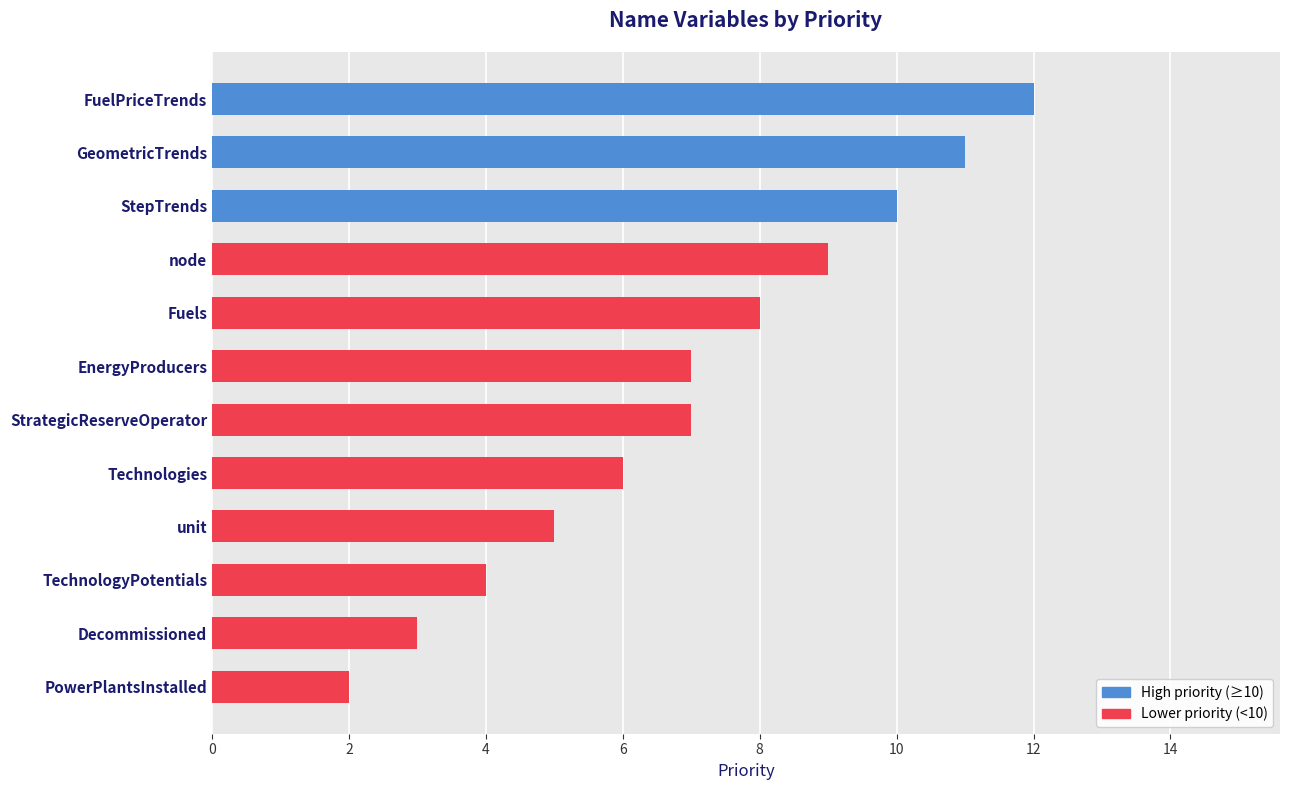

Reading bottom to top, transcribe all the data shown in this chart.

PowerPlantsInstalled=2	Decommissioned=3	TechnologyPotentials=4	unit=5	Technologies=6	StrategicReserveOperator=7	EnergyProducers=7	Fuels=8	node=9	StepTrends=10	GeometricTrends=11	FuelPriceTrends=12